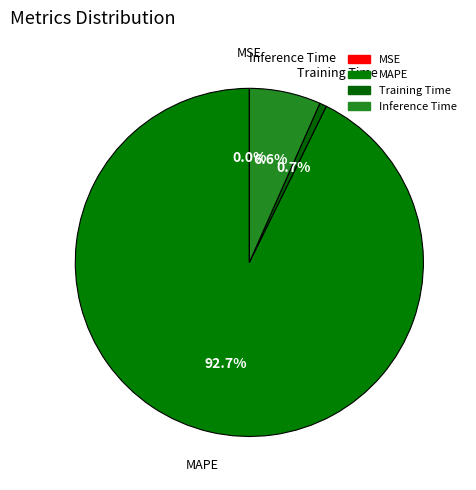

Which slice represents more than half of the pie?

MAPE